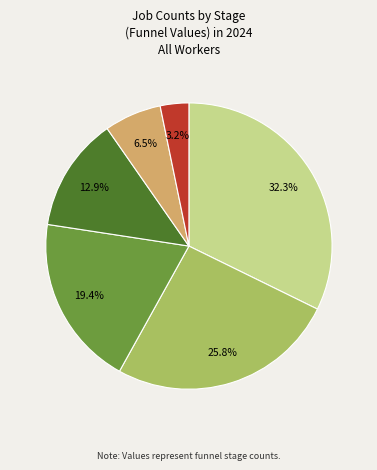

Does any single category account for the majority?

No